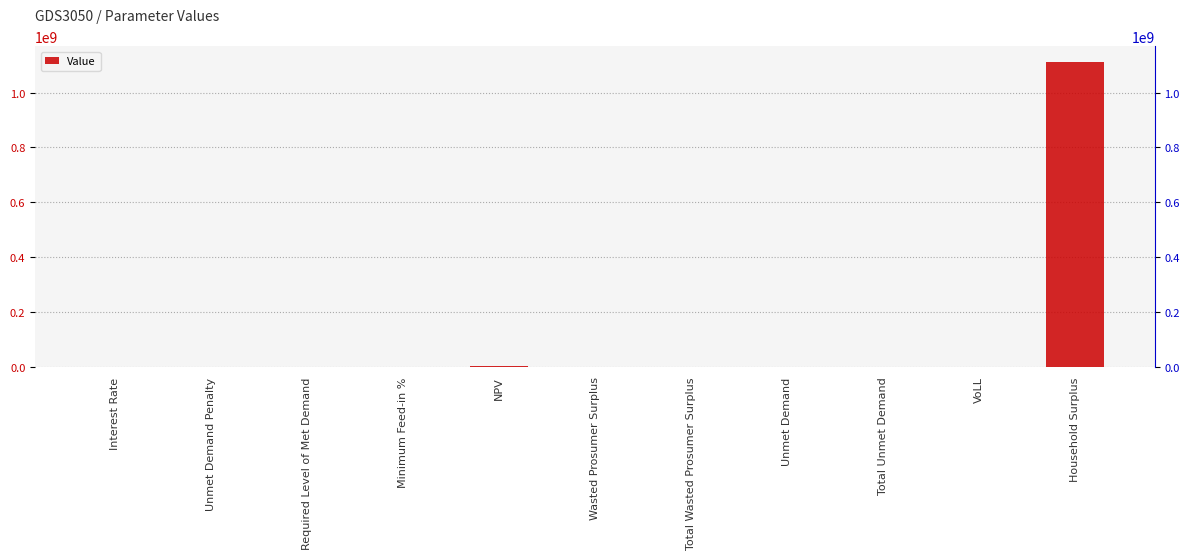

The chart shows a value of 0.1 at Interest Rate. True or false?

True